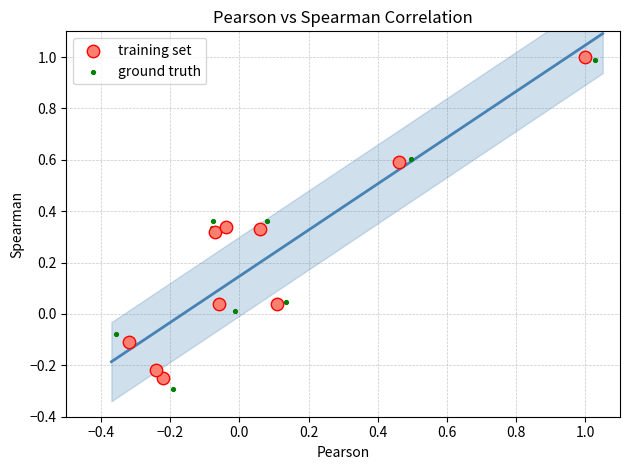

What are all the series names shown in the legend?

training set, ground truth